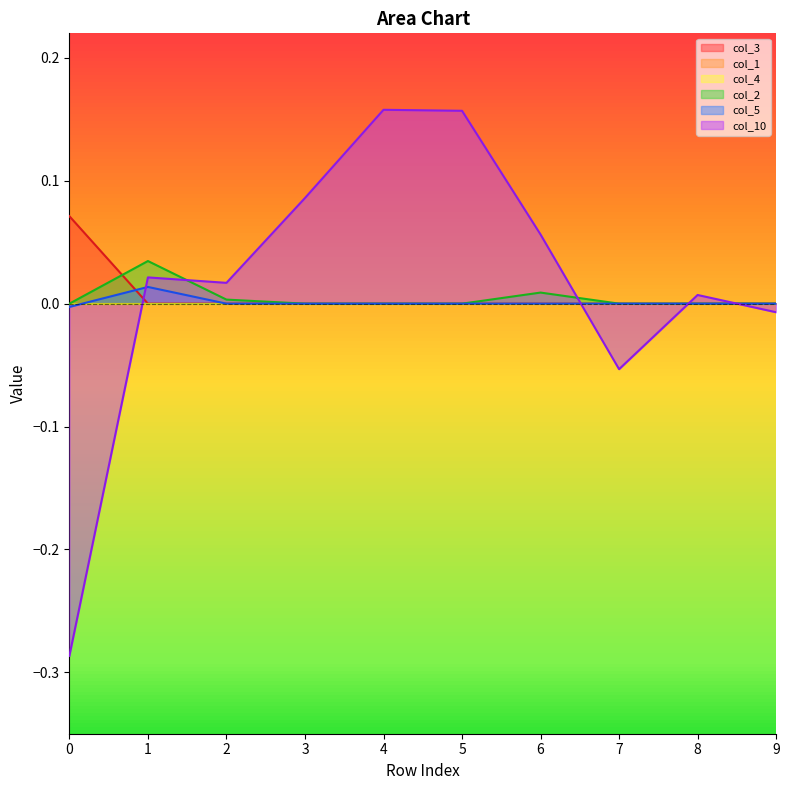

Reading right to left, list all the values displayed in this chart.

col_3: 9=0.0	8=0.0	7=0.0	6=0.0	5=0.0	4=0.0	3=0.0	2=0.0	1=0.0	0=0.1
col_2: 9=0.0	8=0.0	7=0.0	6=0.0	5=0.0	4=0.0	3=0.0	2=0.0	1=0.0	0=0.0
col_5: 9=0.0	8=0.0	7=0.0	6=0.0	5=0.0	4=0.0	3=0.0	2=0.0	1=0.0	0=-0.0
col_10: 9=-0.0	8=0.0	7=-0.1	6=0.1	5=0.2	4=0.2	3=0.1	2=0.0	1=0.0	0=-0.3